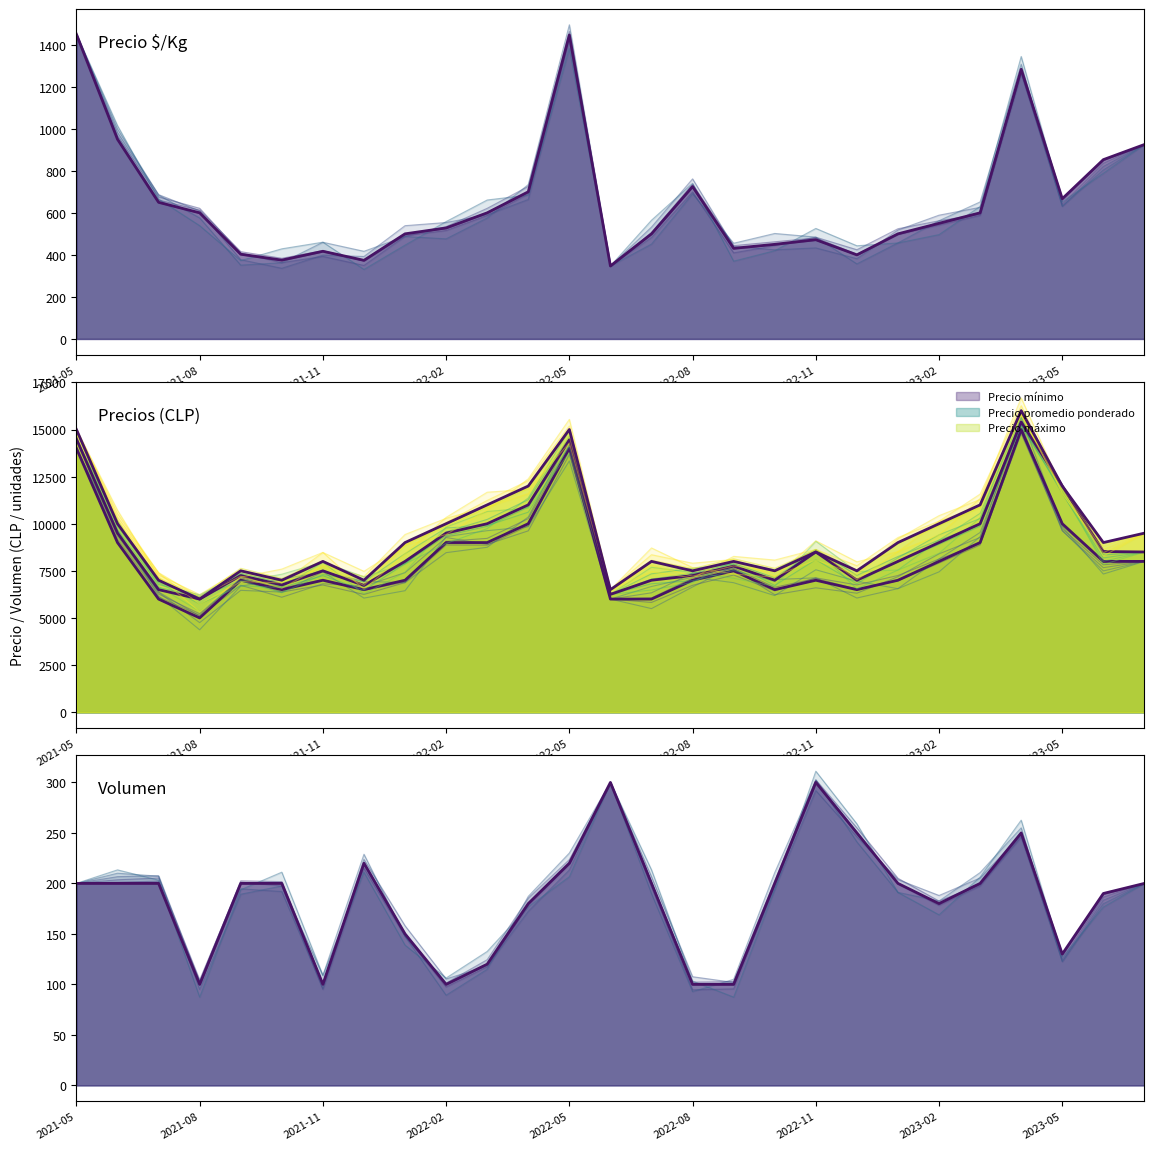

Reading left to right, transcribe all the data shown in this chart.

Precio $/Kg: Precio $/Kg=1450	Precio promedio ponderado=950	Precio mínimo=650	Precio máximo=600	Volumen=403	5=375	6=417	7=374	8=500	9=528	10=600	11=700	12=1446	13=347	14=500	15=725	16=431	17=450	18=472	19=400	20=500	21=550	22=600	23=1283	24=667	25=853	26=925
Precio promedio ponderado: Precio $/Kg=14500	Precio promedio ponderado=9500	Precio mínimo=6500	Precio máximo=6000	Volumen=7250	5=6750	6=7500	7=6727	8=8000	9=9500	10=10000	11=11000	12=14455	13=6250	14=7000	15=7250	16=7750	17=7000	18=8500	19=7000	20=8000	21=9000	22=10000	23=15400	24=12000	25=8526	26=8500
Precio mínimo: Precio $/Kg=14000	Precio promedio ponderado=9000	Precio mínimo=6000	Precio máximo=5000	Volumen=7000	5=6500	6=7000	7=6500	8=7000	9=9000	10=9000	11=10000	12=14000	13=6000	14=6000	15=7000	16=7500	17=6500	18=7000	19=6500	20=7000	21=8000	22=9000	23=15000	24=10000	25=8000	26=8000
Precio máximo: Precio $/Kg=15000	Precio promedio ponderado=10000	Precio mínimo=7000	Precio máximo=6000	Volumen=7500	5=7000	6=8000	7=7000	8=9000	9=10000	10=11000	11=12000	12=15000	13=6500	14=8000	15=7500	16=8000	17=7500	18=8500	19=7500	20=9000	21=10000	22=11000	23=16000	24=12000	25=9000	26=9500
Volumen: Precio $/Kg=200	Precio promedio ponderado=200	Precio mínimo=200	Precio máximo=100	Volumen=200	5=200	6=100	7=220	8=150	9=100	10=120	11=180	12=220	13=300	14=200	15=100	16=100	17=200	18=300	19=250	20=200	21=180	22=200	23=250	24=130	25=190	26=200